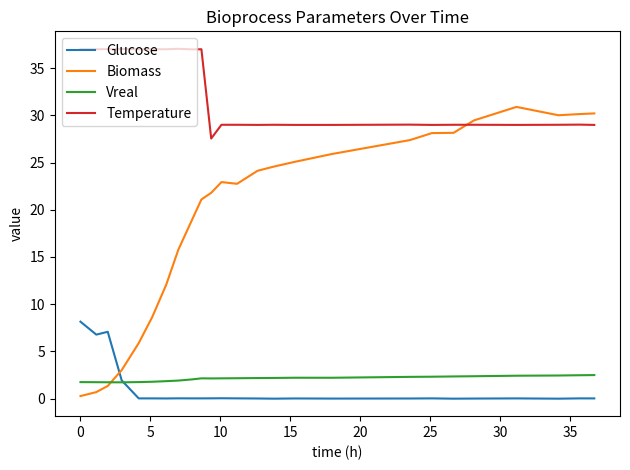

Which series has the largest total across all categories?

Temperature